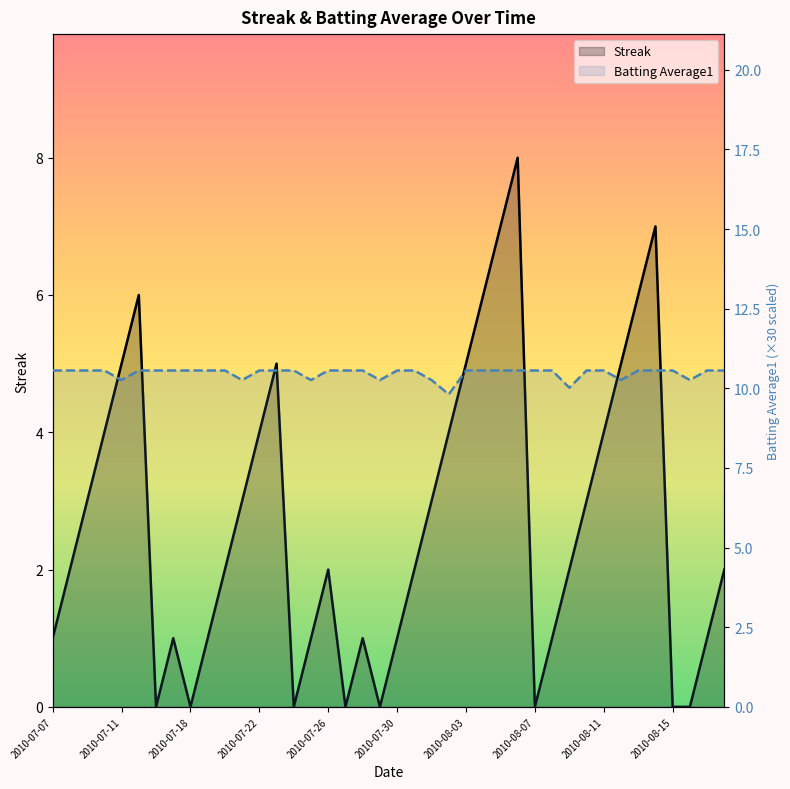

How many lines are shown in the chart?

2